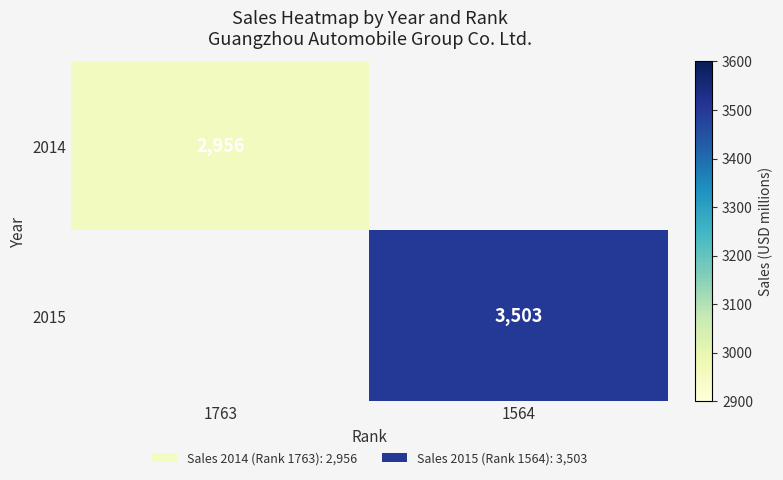

The value of 2014 at 1763 is 1375. True or false?

False